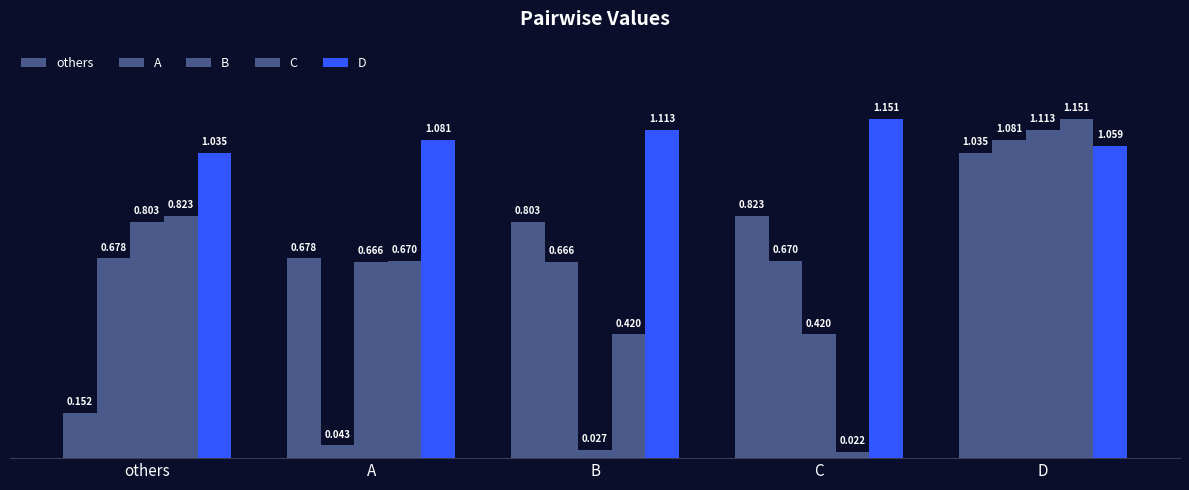

What is the difference between the maximum and second lowest values in the B series?

0.7